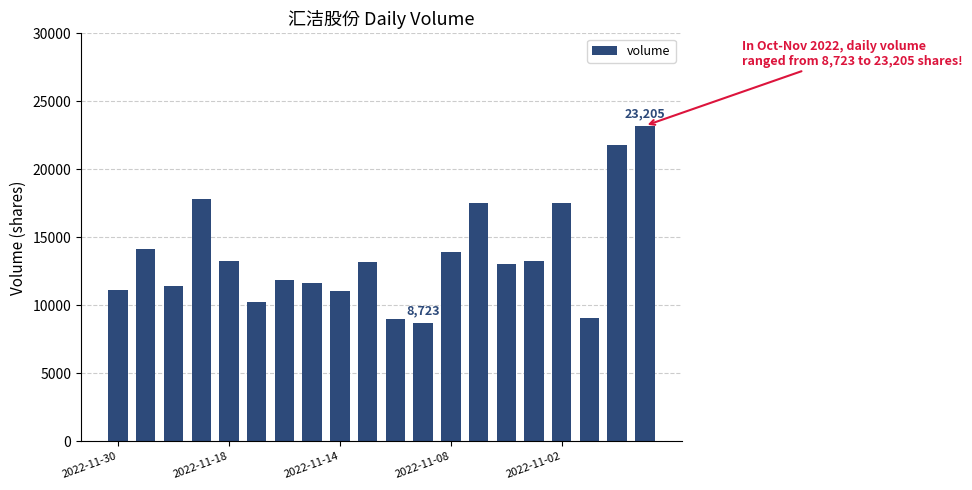

What is the difference between the second highest and second lowest values?

12822